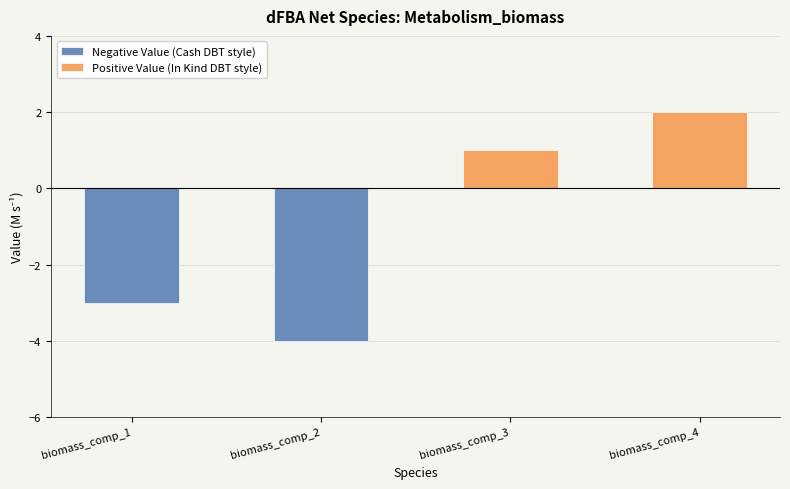

What is the difference between the Negative Value (Cash DBT style) values at biomass_comp_2 and biomass_comp_1?

1